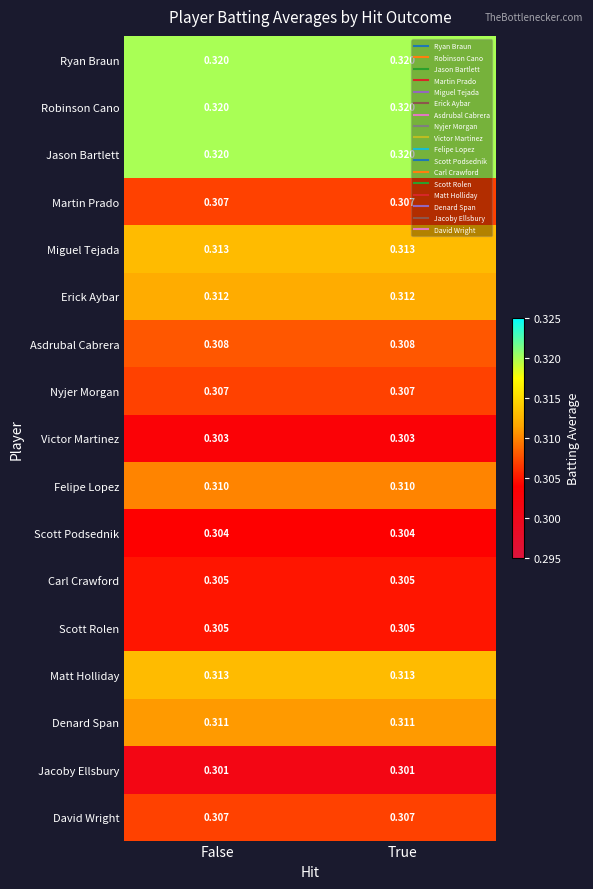

Count the number of data series in this chart.

17